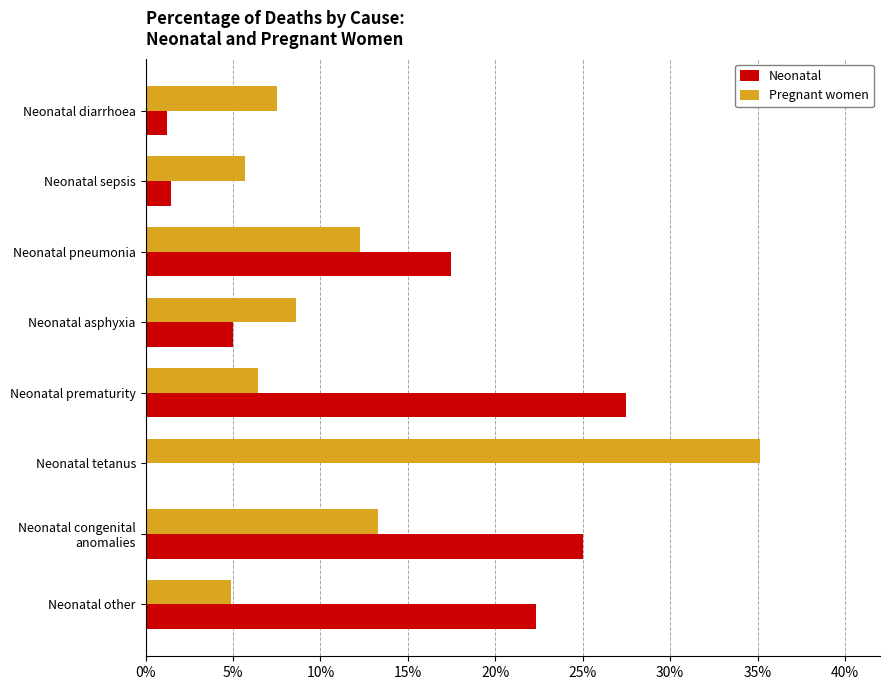

At which category does the chart reach its peak across all series?

Neonatal tetanus